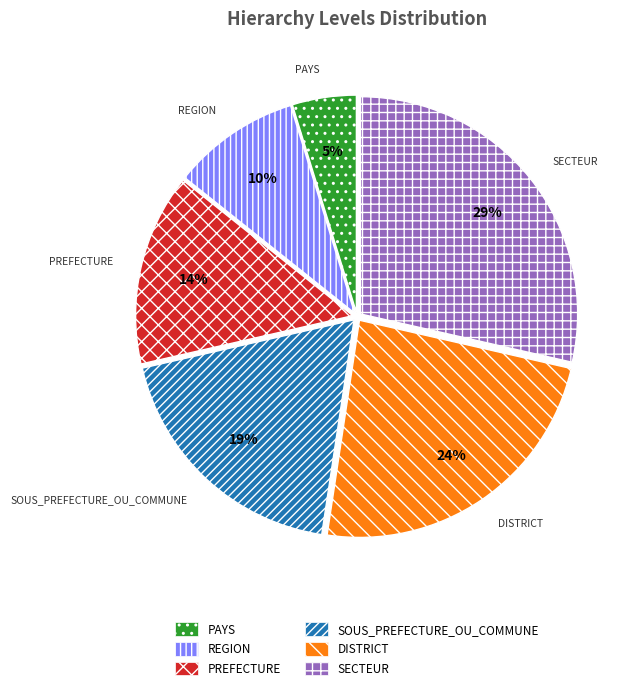

Which has a higher value, REGION or SECTEUR?

SECTEUR